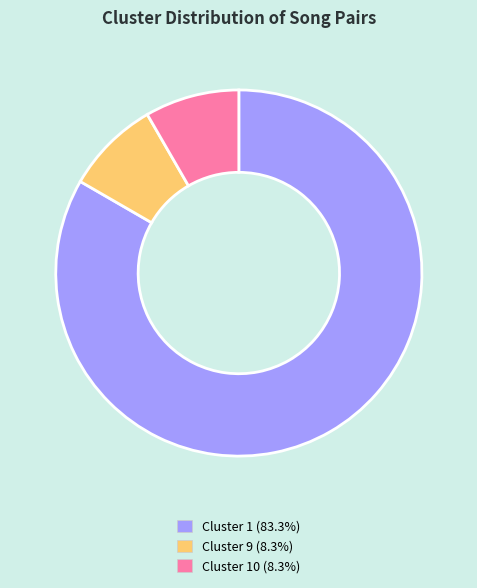

Count the number of slices in the pie.

3